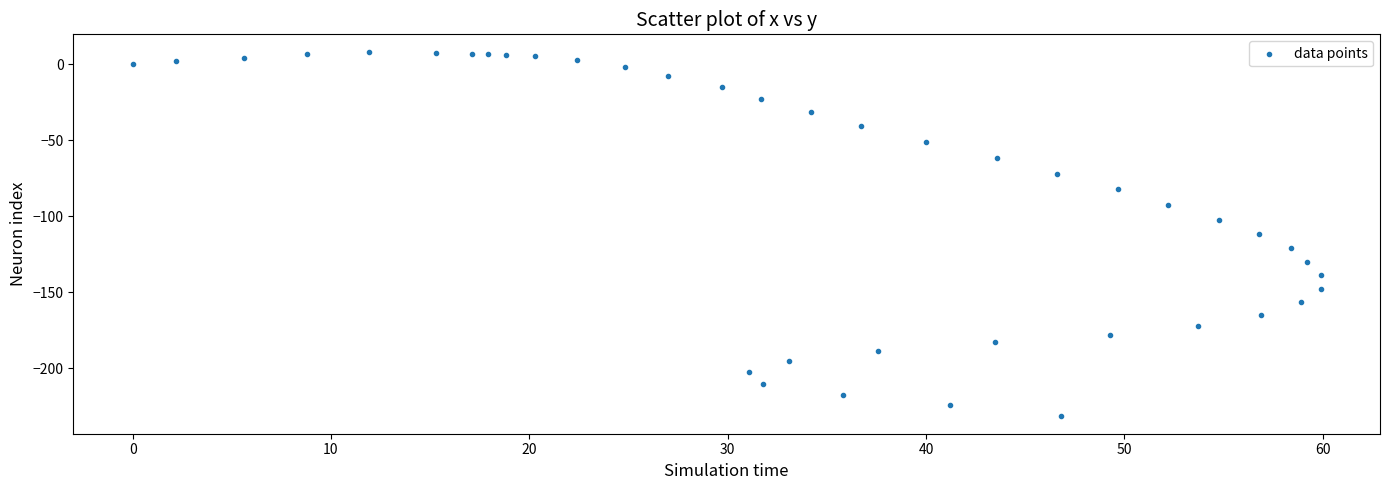

What is the range of Y values (max minus min)?

239.1